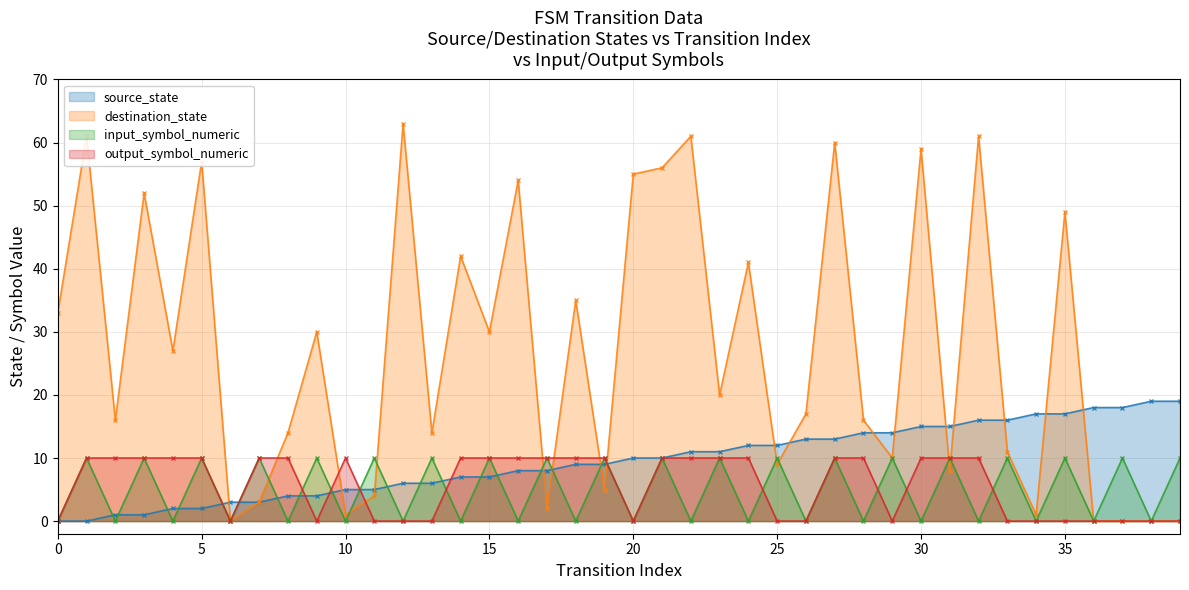

How many lines are shown in the chart?

4